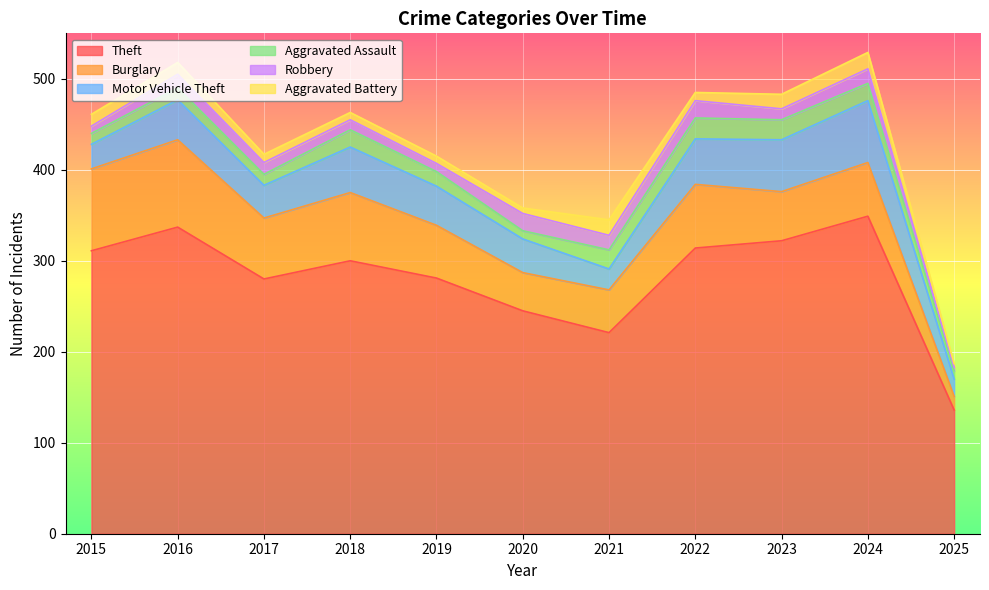

What is the lowest value of the Theft series?

136